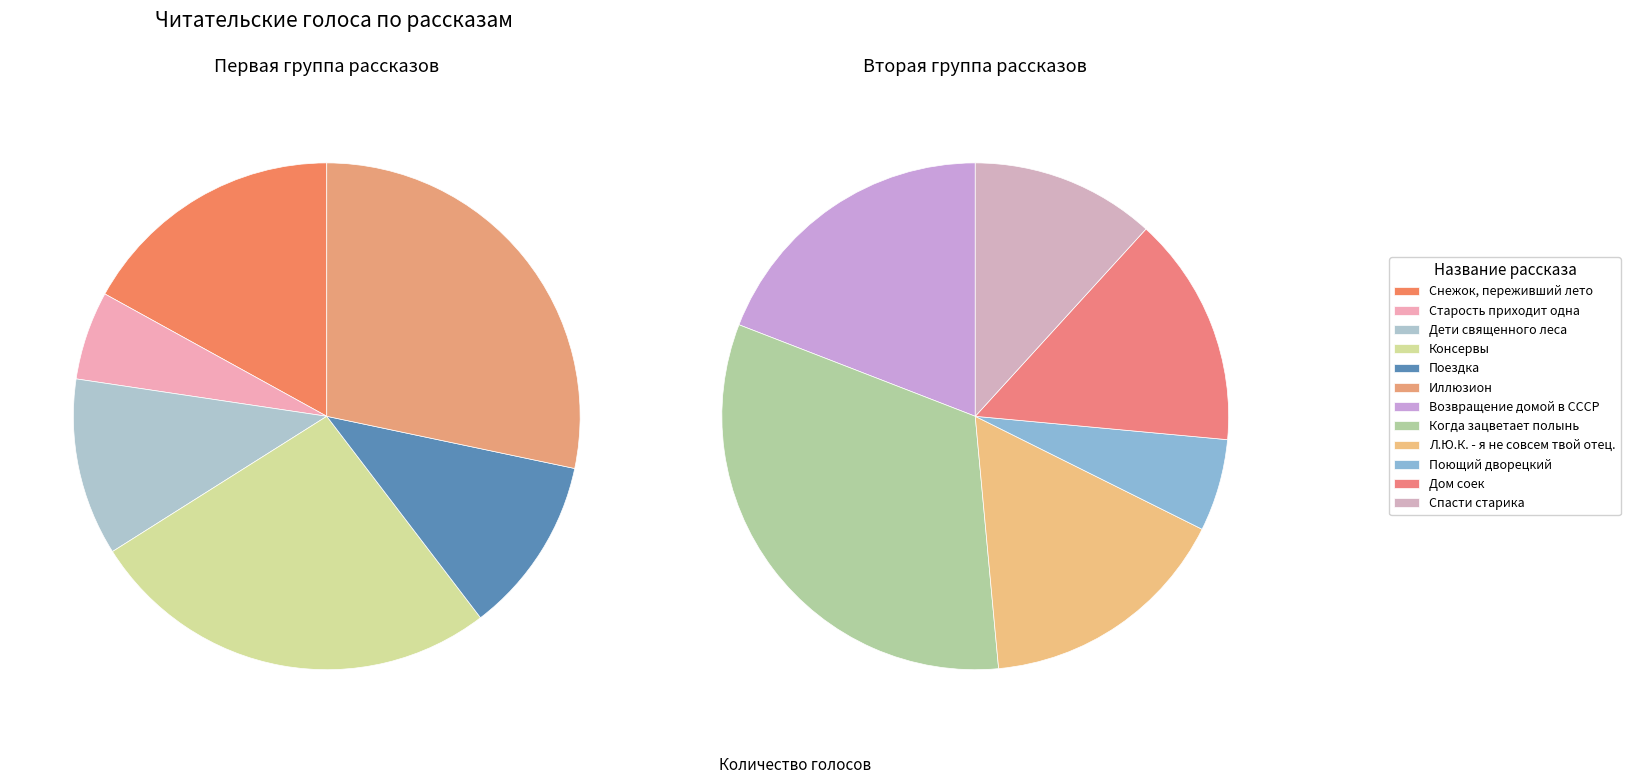

Does any single category account for the majority?

No